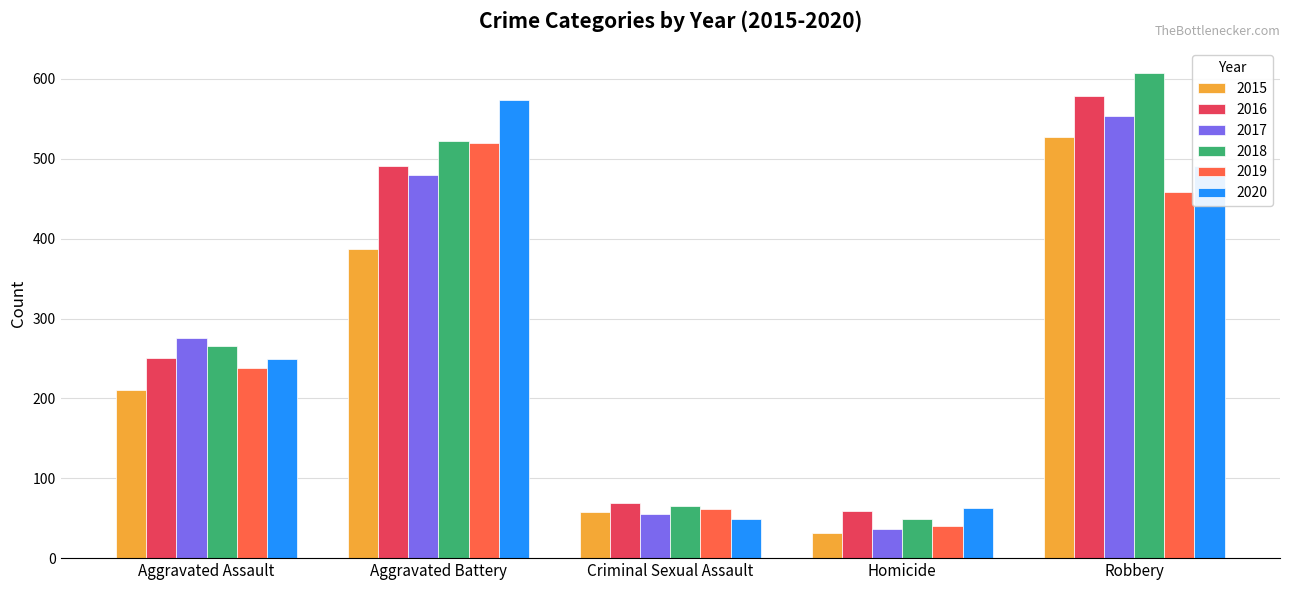

Which series has the largest range (max minus min)?

2018